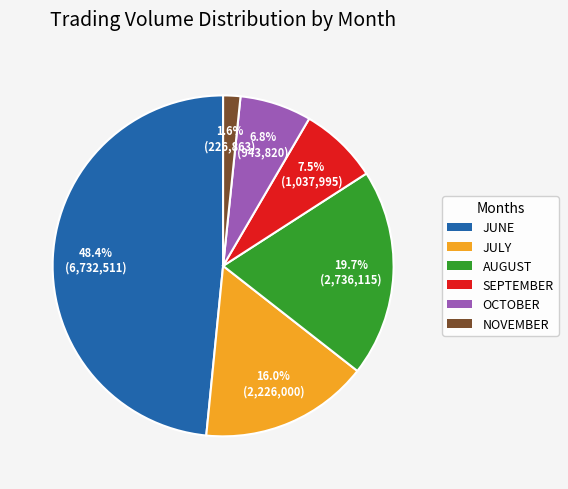

Is there any slice that represents more than half of the pie?

No